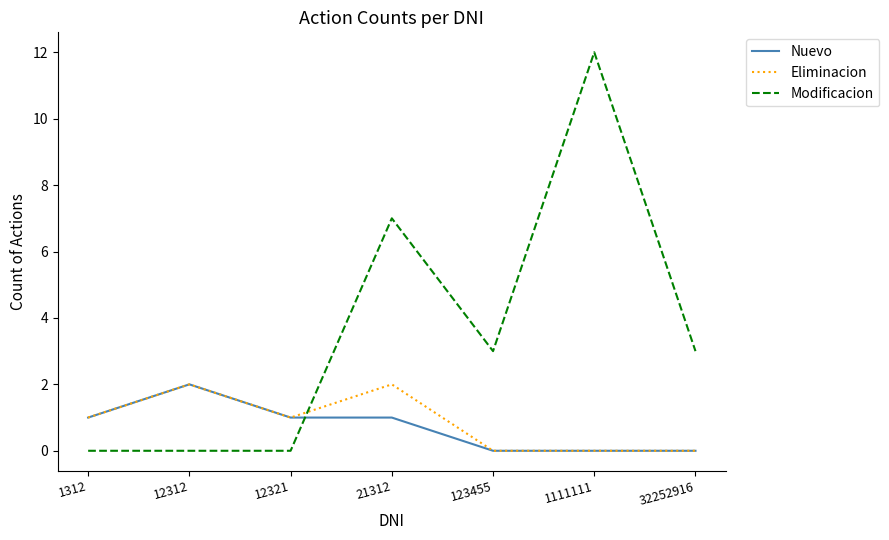

Reading left to right, extract all data points from this chart.

Nuevo: 1	2	1	1	0	0	0
Eliminacion: 1	2	1	2	0	0	0
Modificacion: 0	0	0	7	3	12	3